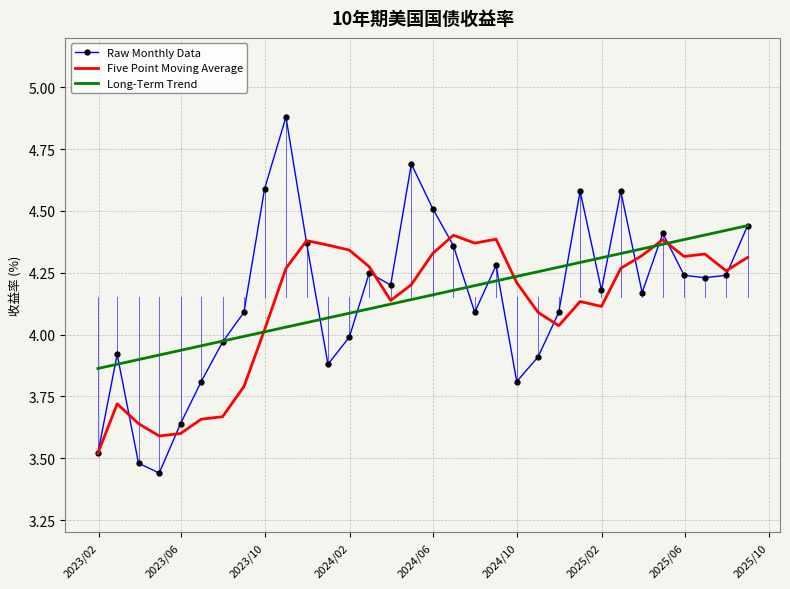

How many categories are shown in the chart?

32